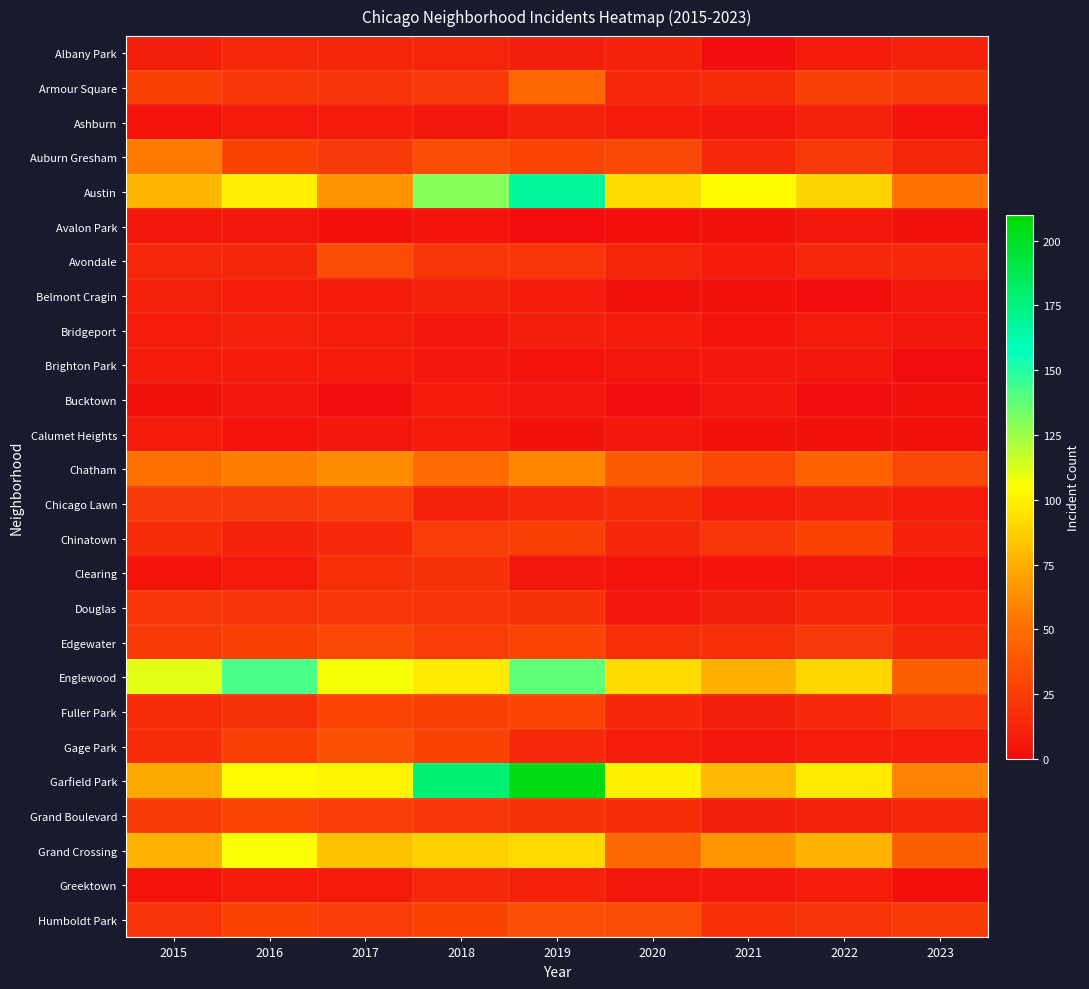

How many distinct data groups are displayed?

26